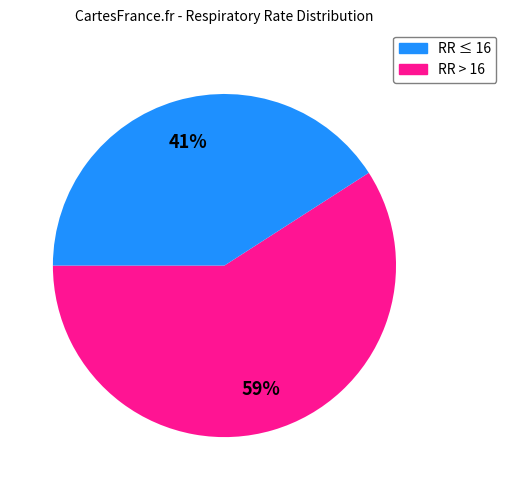

How many segments does this pie chart have?

2